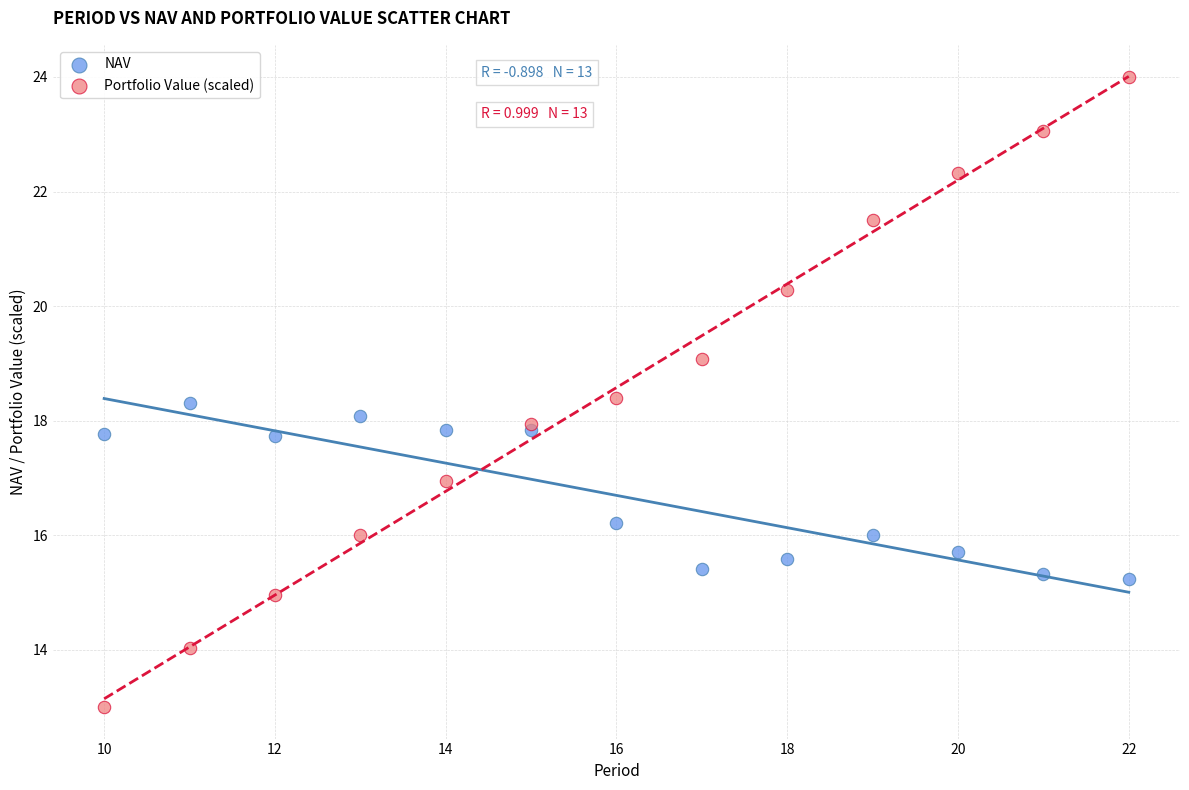

Which series has the widest spread of Y values?

Portfolio Value (scaled)